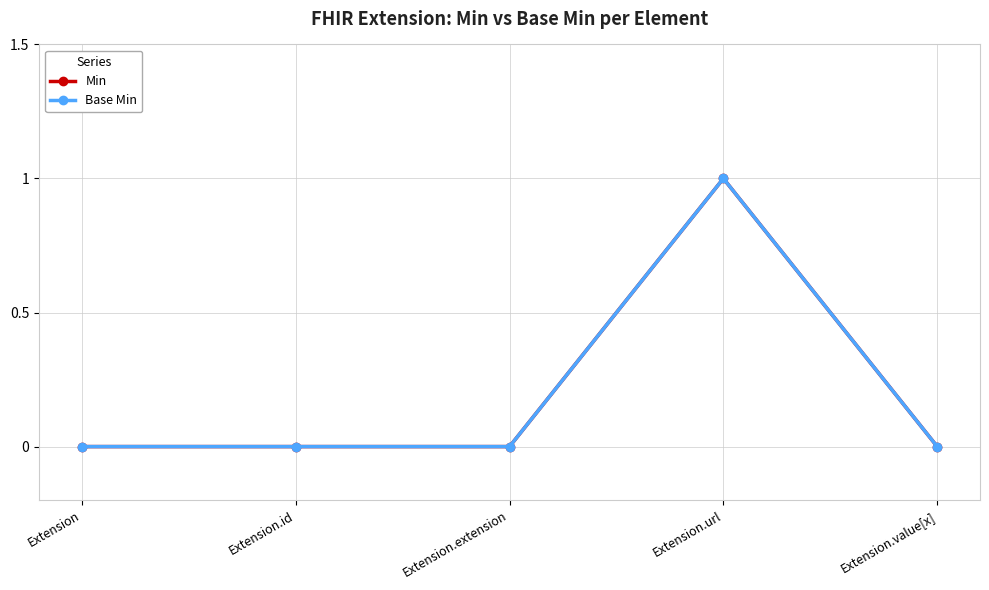

Reading left to right, what are all the values shown in this chart?

Min: 0	0	0	1	0
Base Min: 0	0	0	1	0